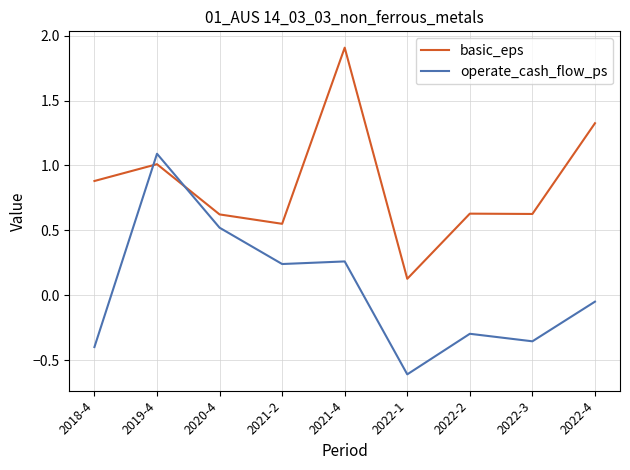

What is the difference between the basic_eps values at 2018-4 and 2019-4?

0.1